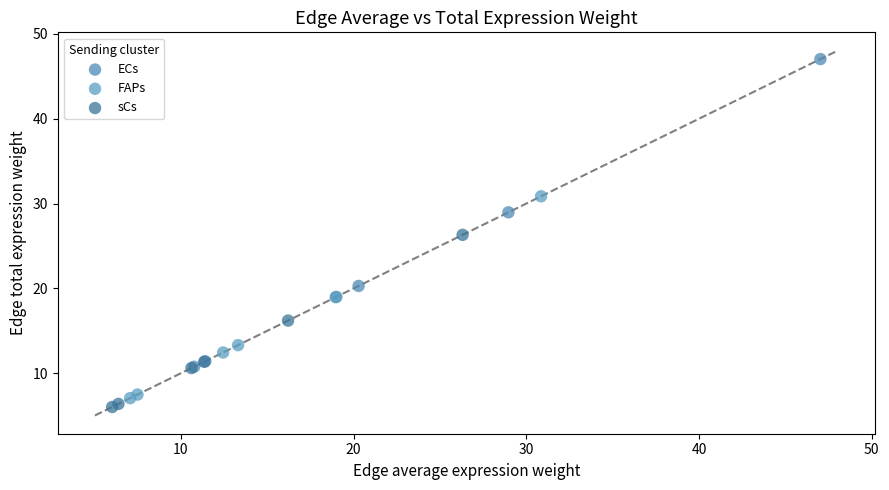

Which series has the widest spread of Y values?

ECs